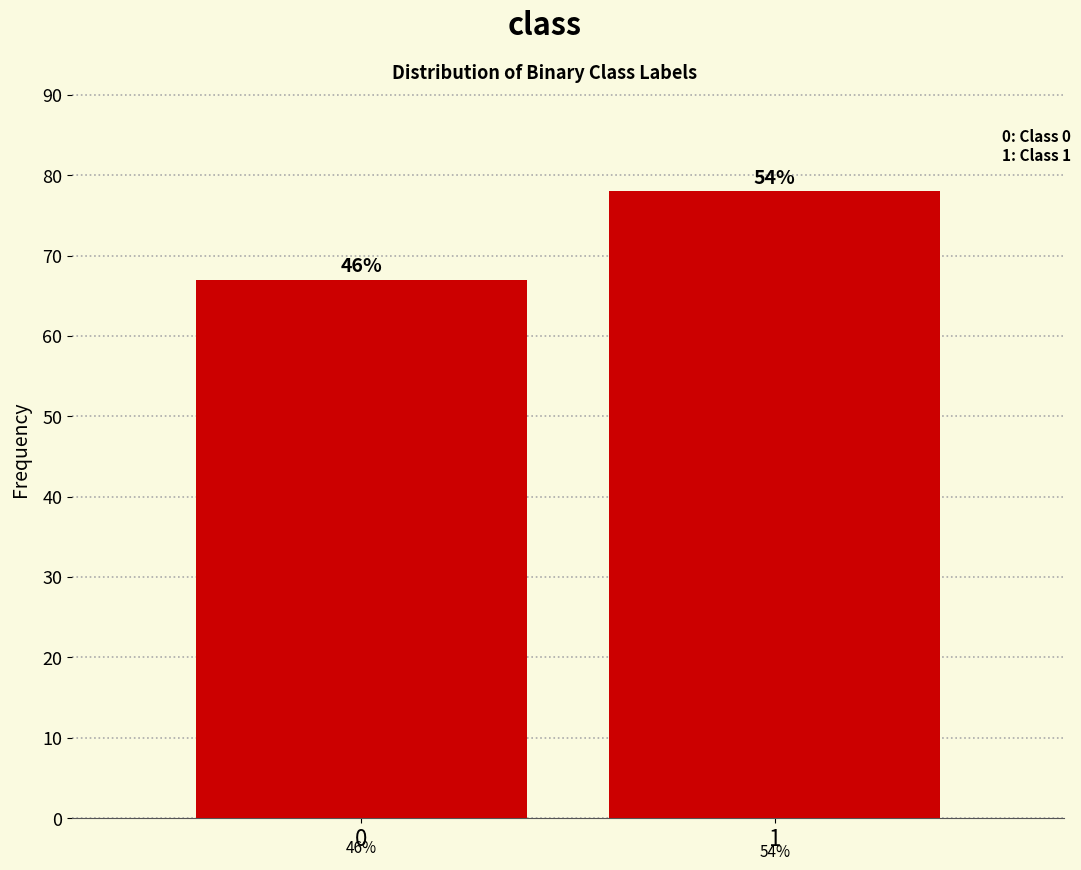

How many bars are there in total?

2